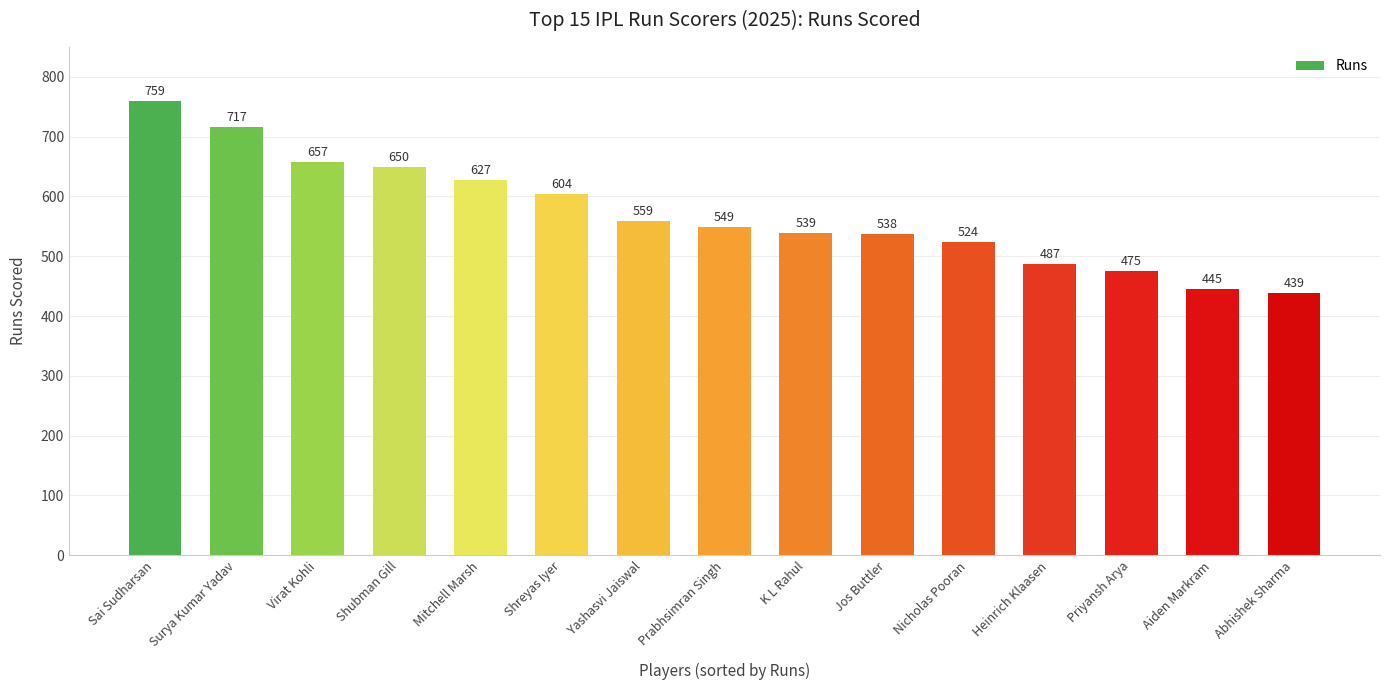

Which category has the highest value across all series?

Sai Sudharsan